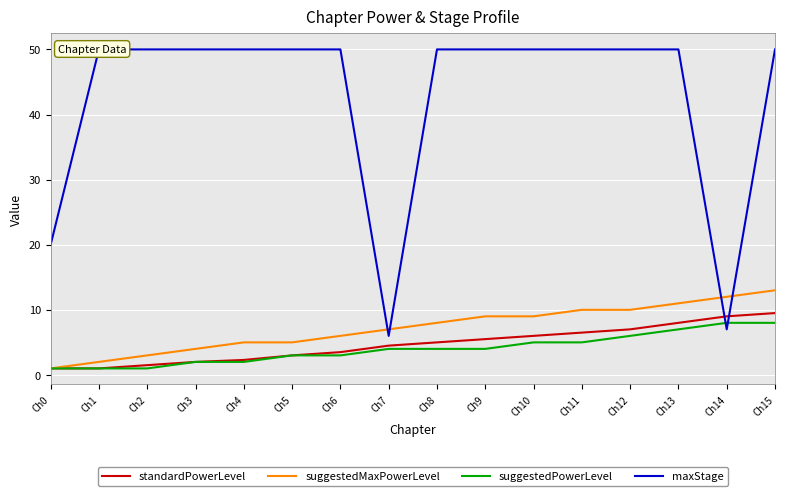

Which category has the highest value across all series?

Ch1